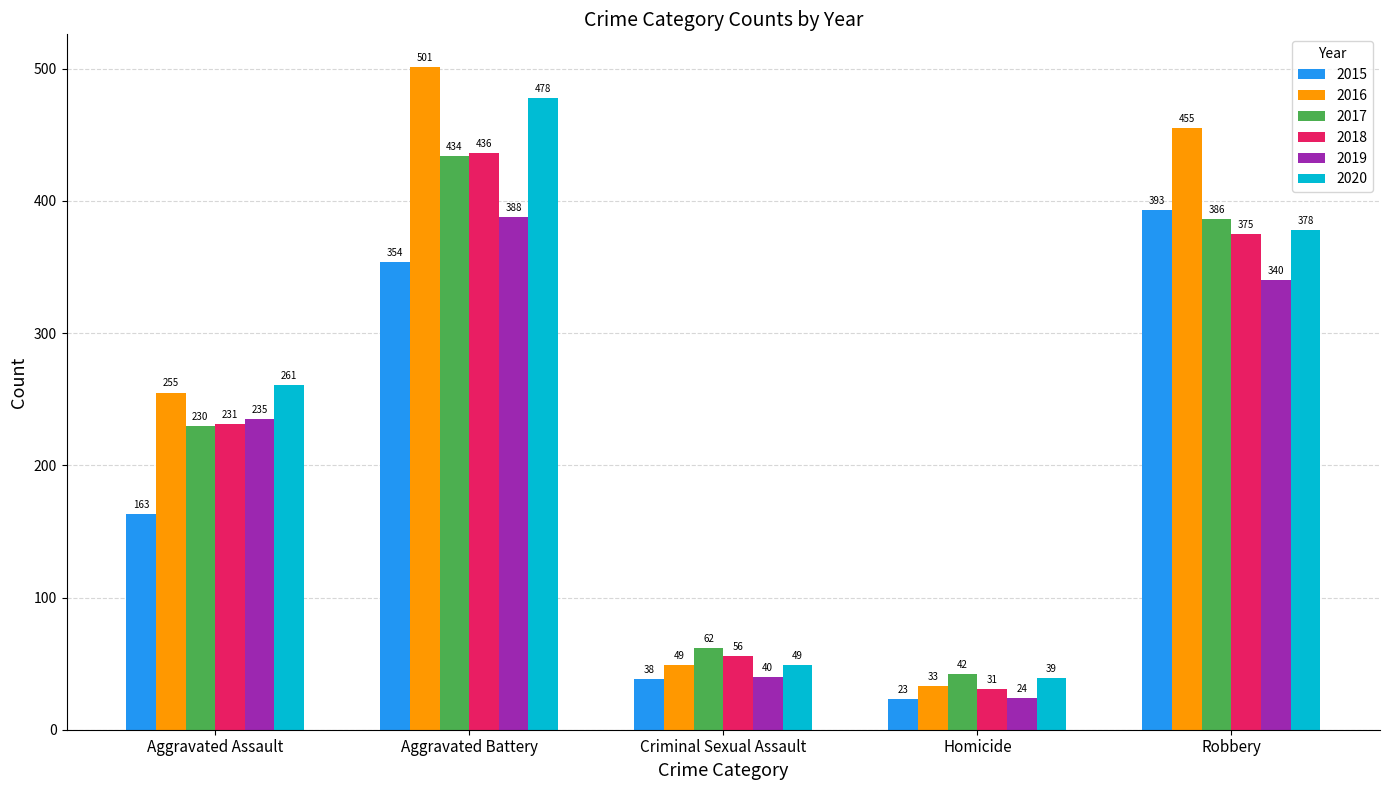

Rank the series at Aggravated Assault from lowest to highest value.

2015, 2017, 2018, 2019, 2016, 2020